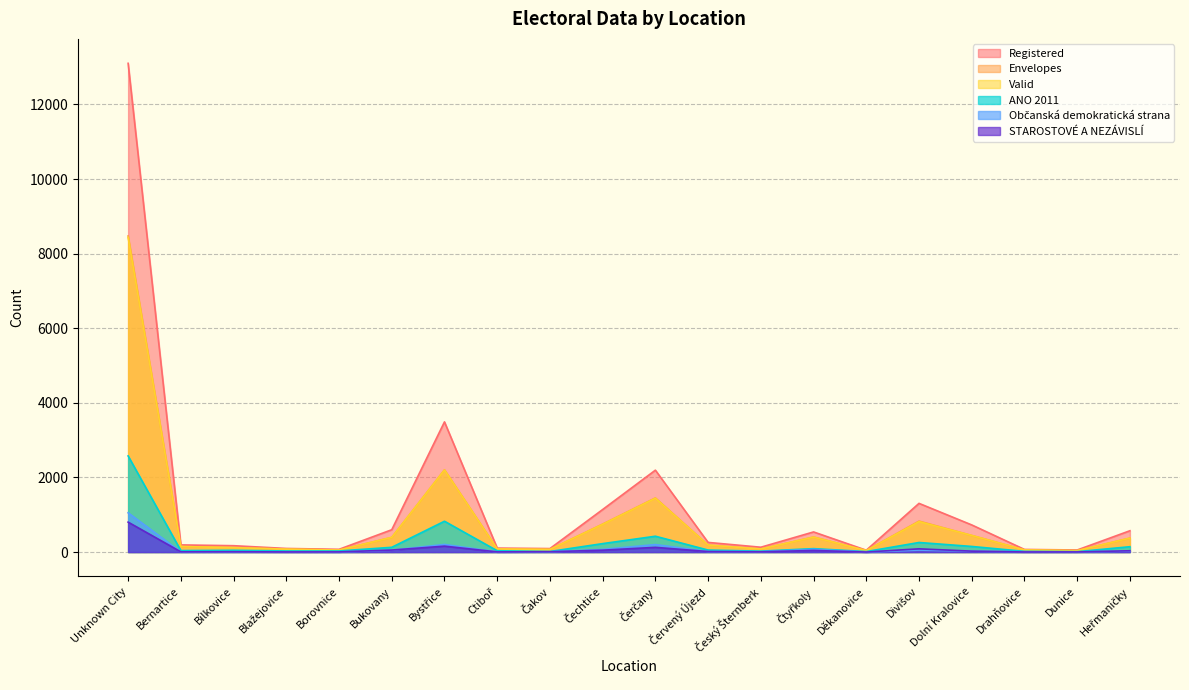

Which series has the largest total across all categories?

Registered